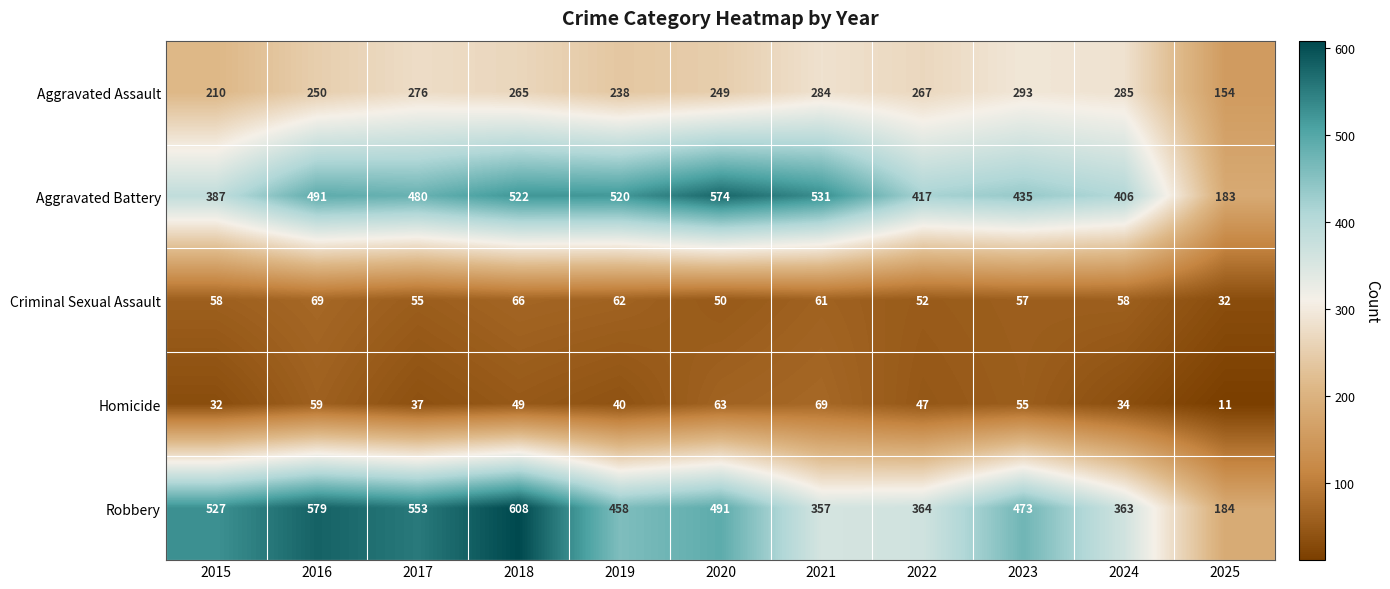

What is the spread (max minus min) of values at 2022?

370